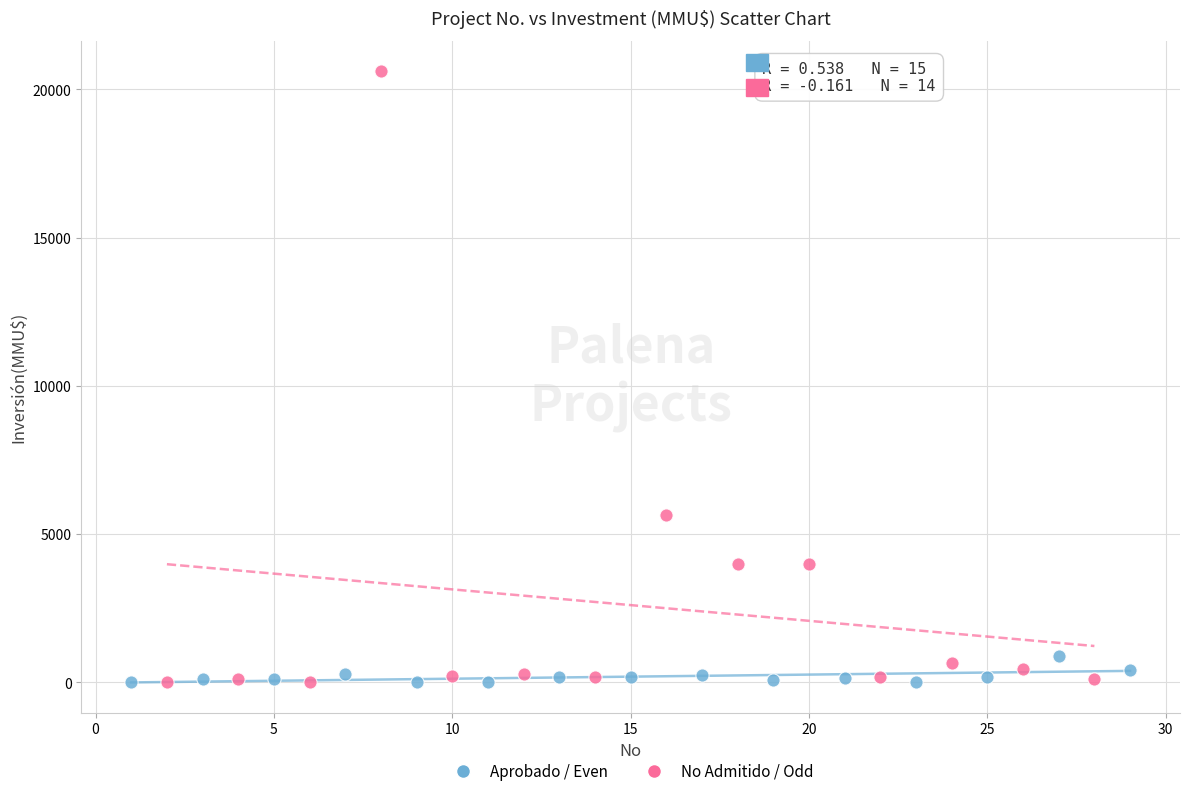

Which series contains the highest Y value?

No Admitido / Odd